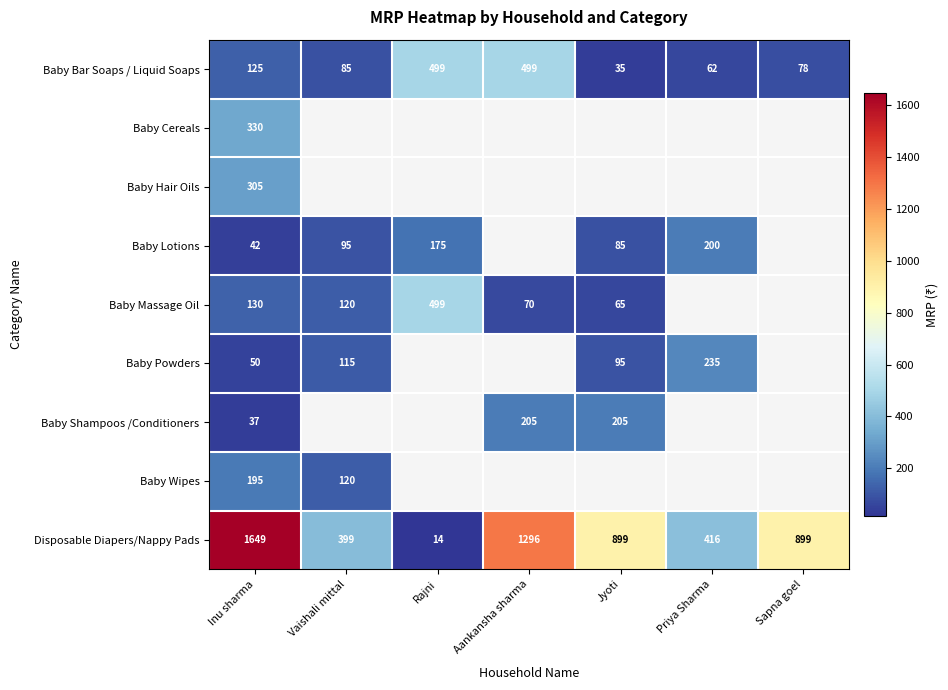

Is it true that Baby Massage Oil equals 65 at Jyoti?

True